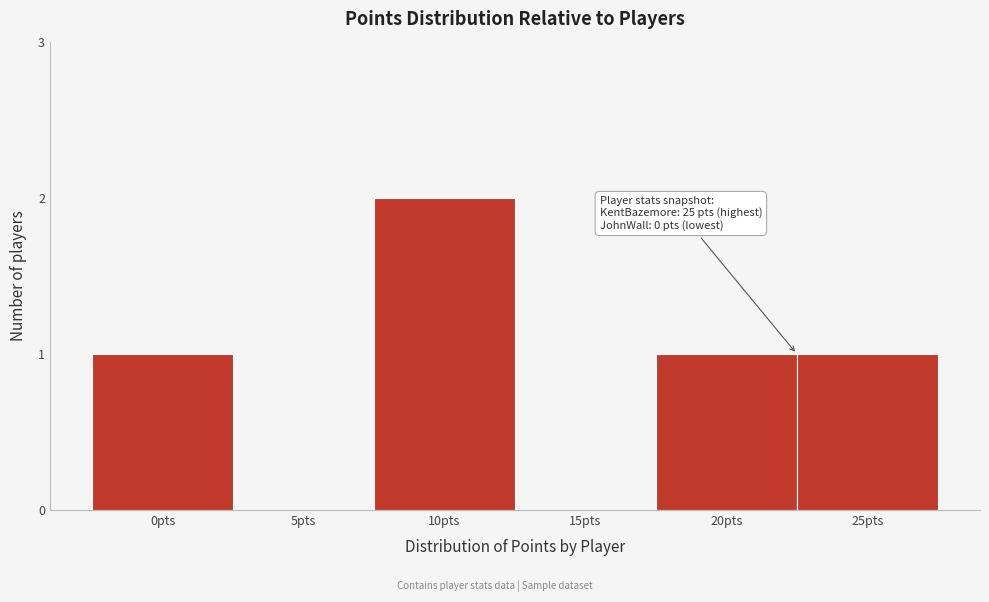

Reading right to left, transcribe all the data shown in this chart.

25pts=1	20pts=1	15pts=0	10pts=2	5pts=0	0pts=1